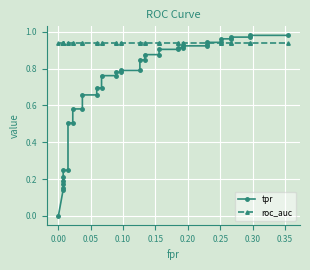

What is the difference between the maximum and minimum values in the tpr series?

1.0